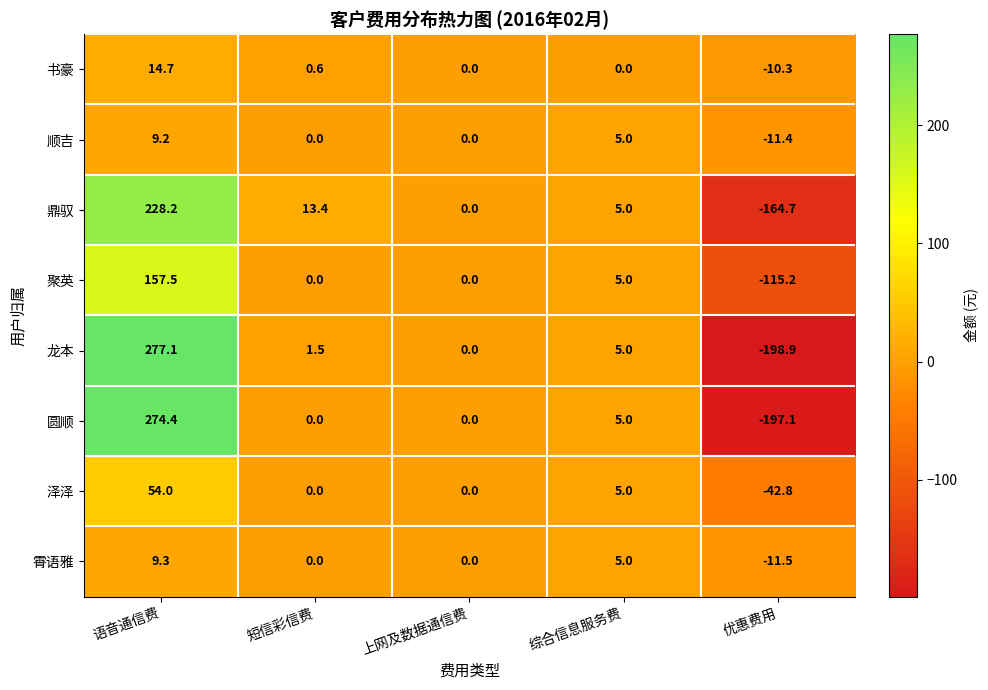

What is the spread (max minus min) of values at 优惠费用?

188.6